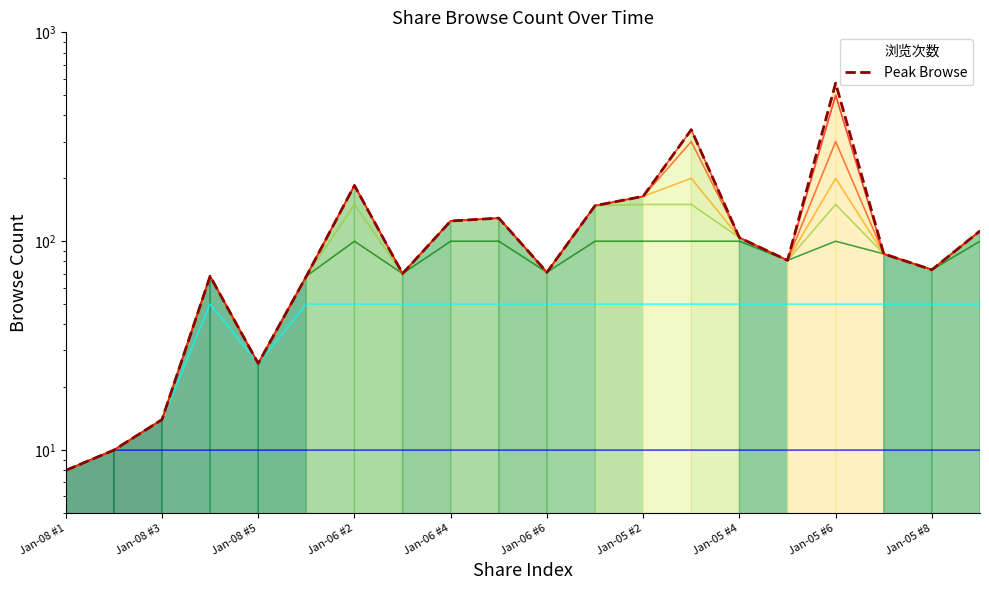

What is the greatest value displayed?

571